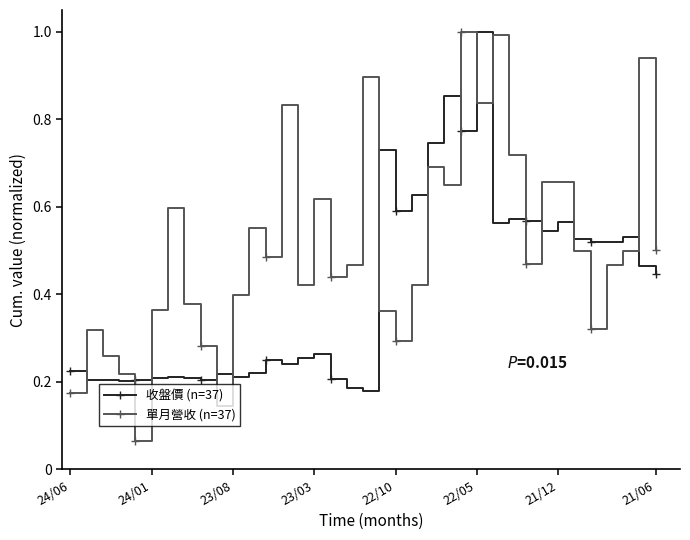

How many times do 收盤價 (n=37) and 單月營收 (n=37) cross each other?

13